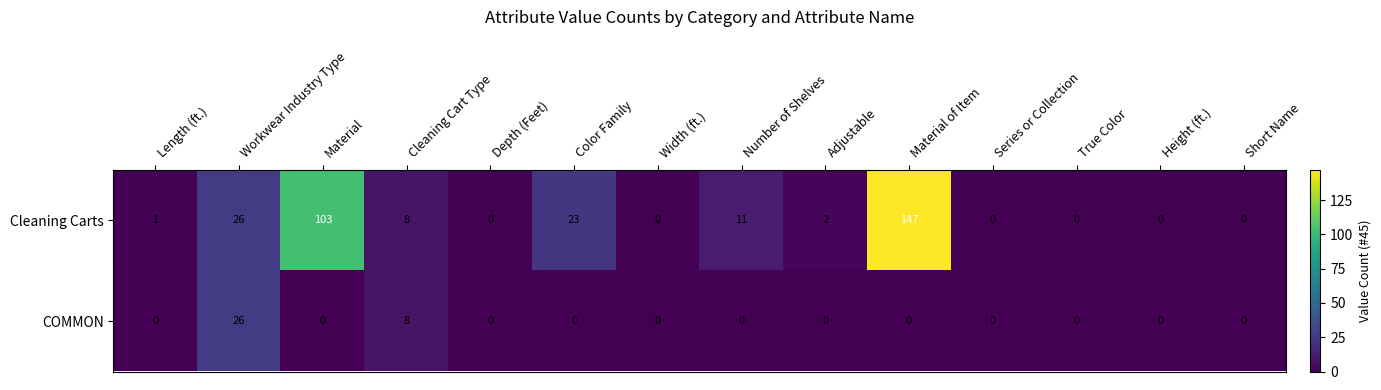

What is the sum of the Cleaning Carts values at Material and Material of Item?

250